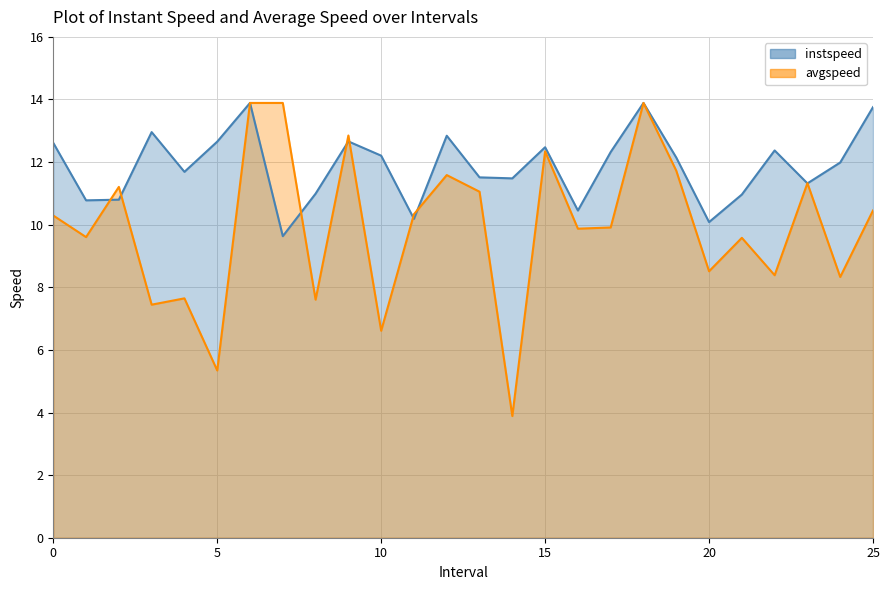

Which series has the largest range (max minus min)?

avgspeed